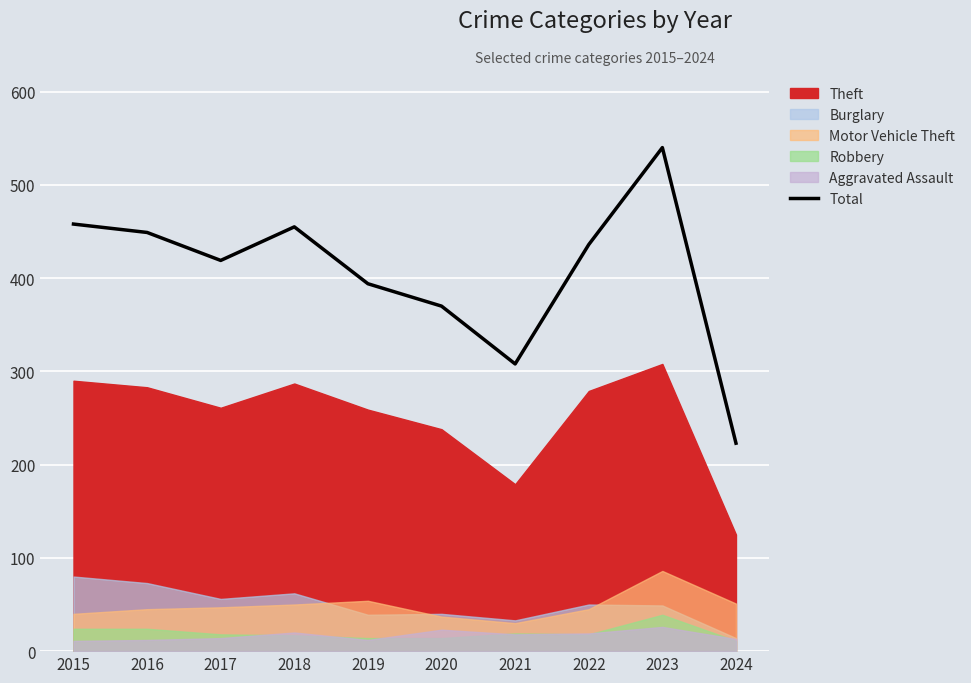

How many points are lower than both their immediate neighbors (excluding endpoints)?

2